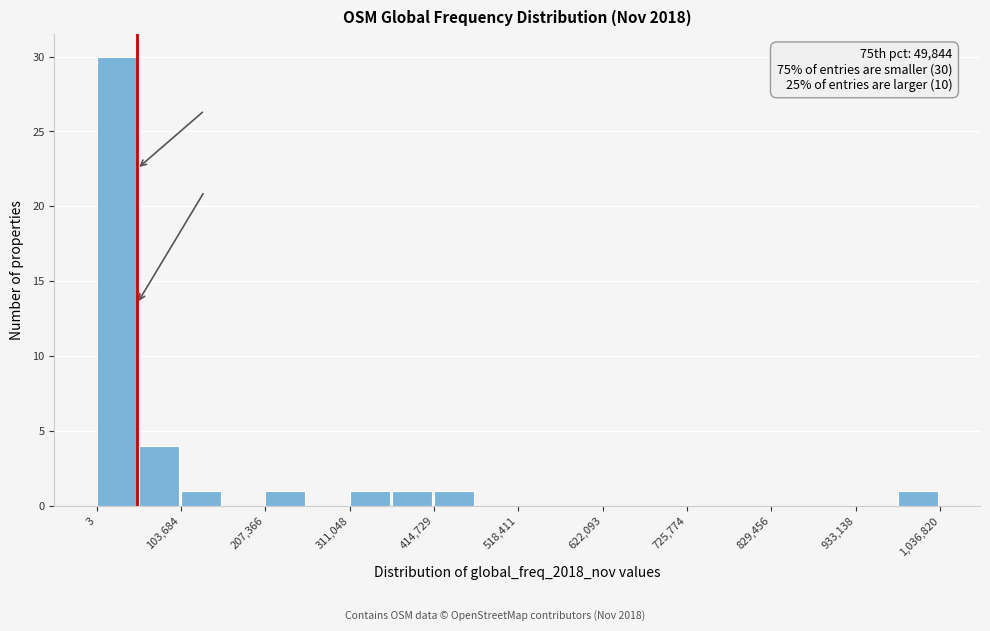

Around what value on the x-axis is the tallest bar? Give the approximate position of its centre, as read against the axis.

20000